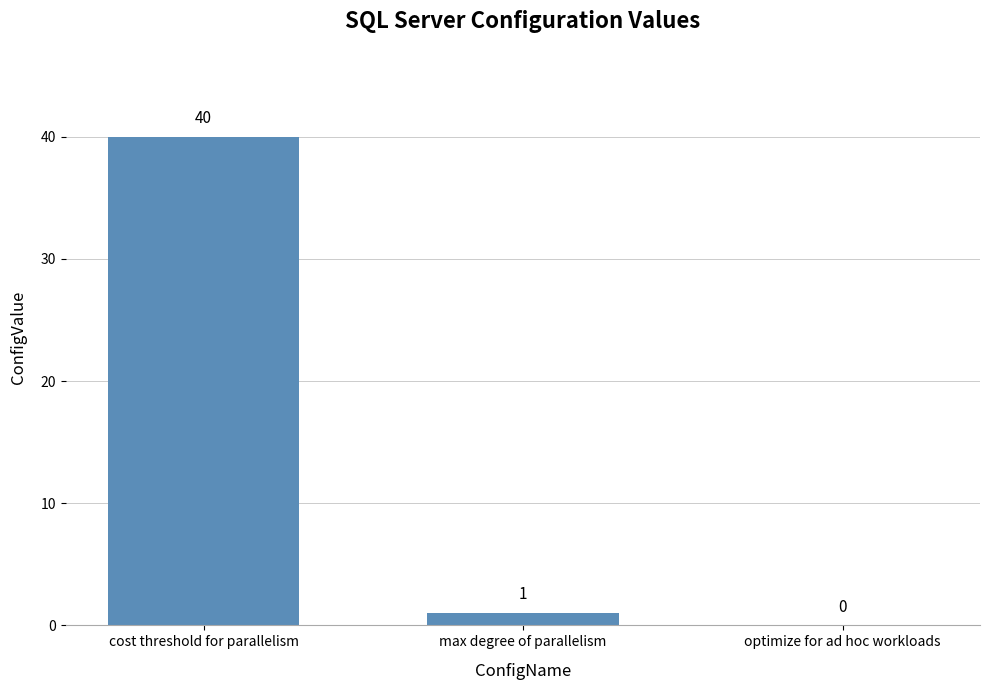

Are the bars horizontal?

No